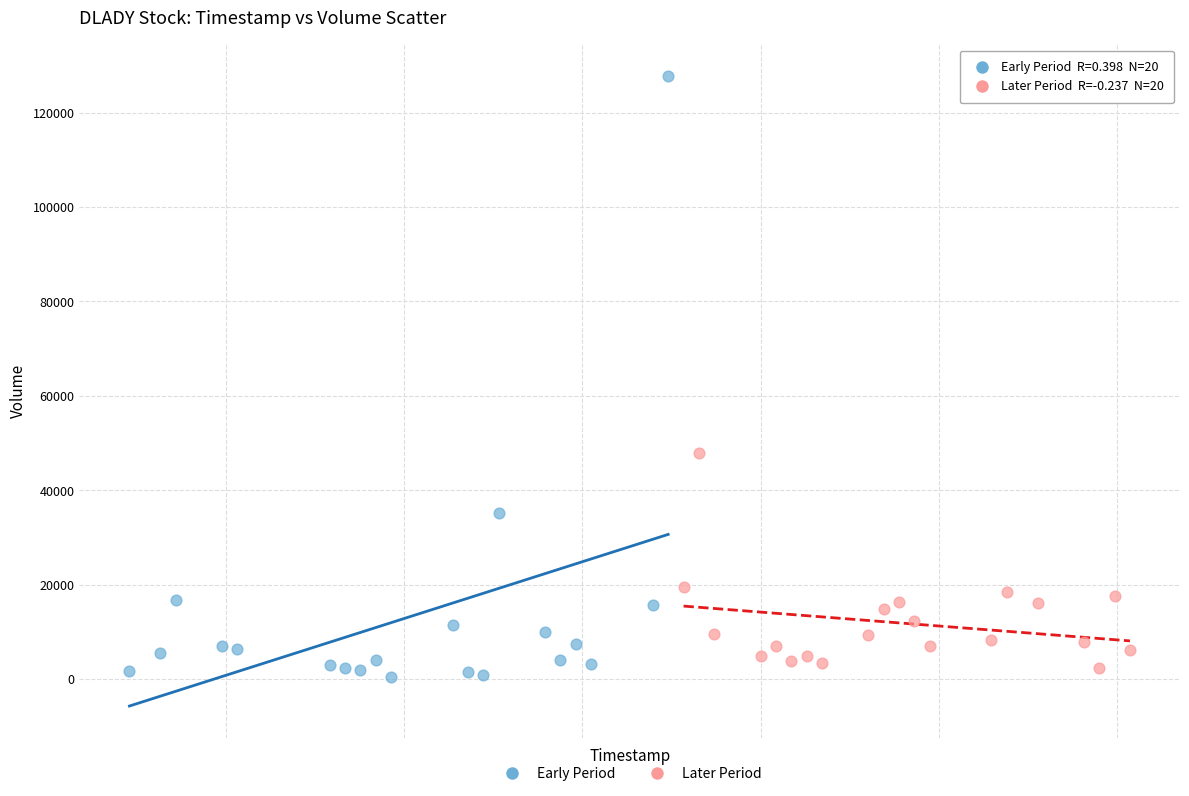

Which series contains the lowest Y value?

Early Period